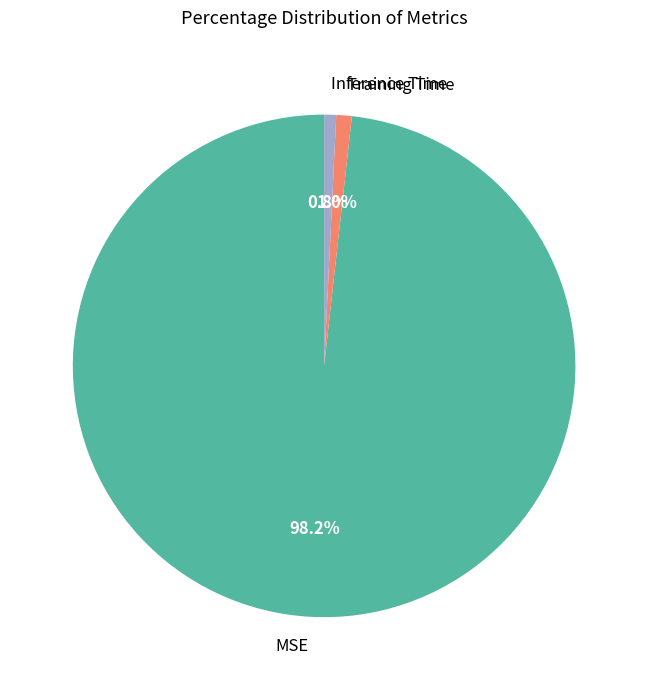

How many segments does this pie chart have?

3